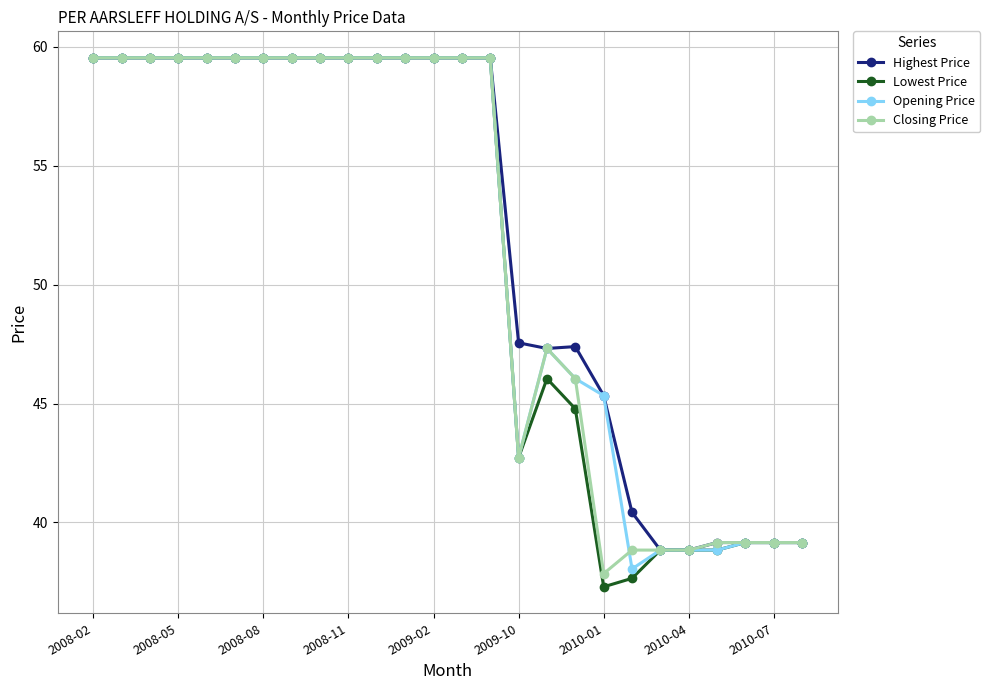

How many values in the Lowest Price series are below 59?

11